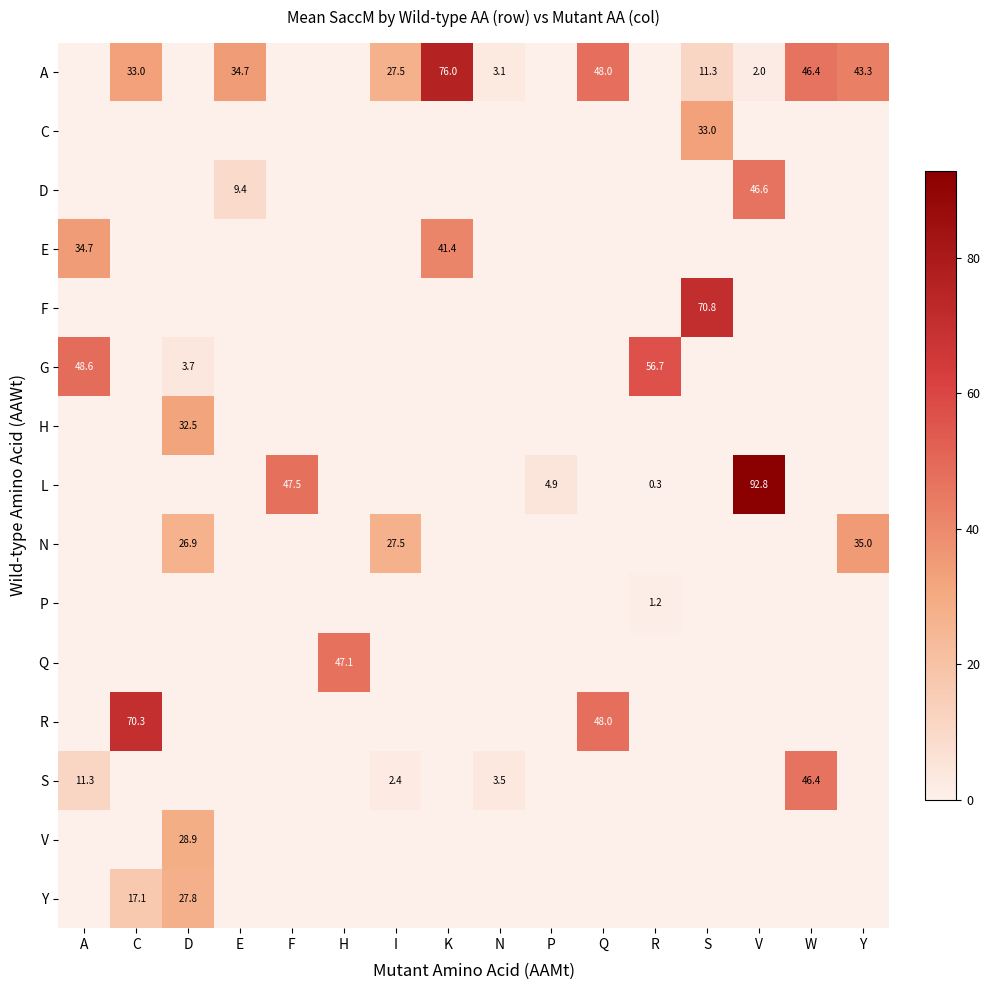

What is the greatest value displayed?

92.8